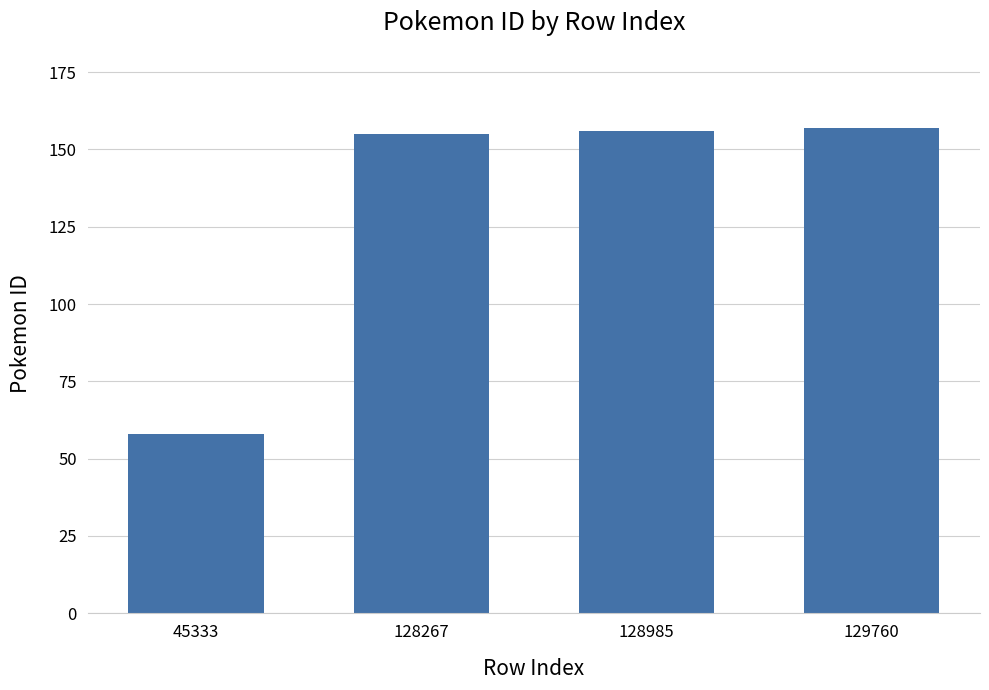

Reading left to right, what are all the values shown in this chart?

45333=58	128267=155	128985=156	129760=157